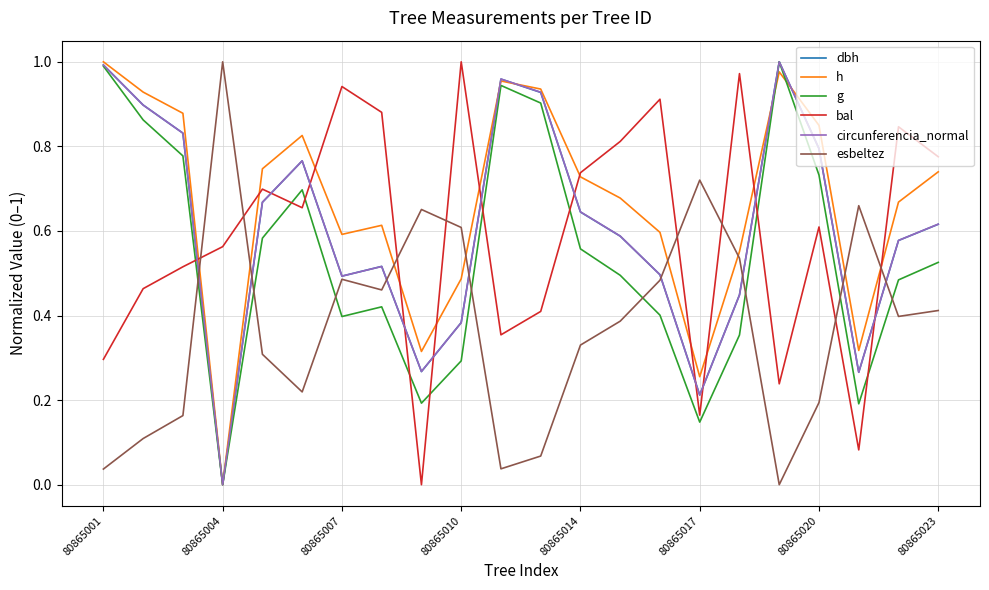

Does the chart have visible grid lines?

Yes